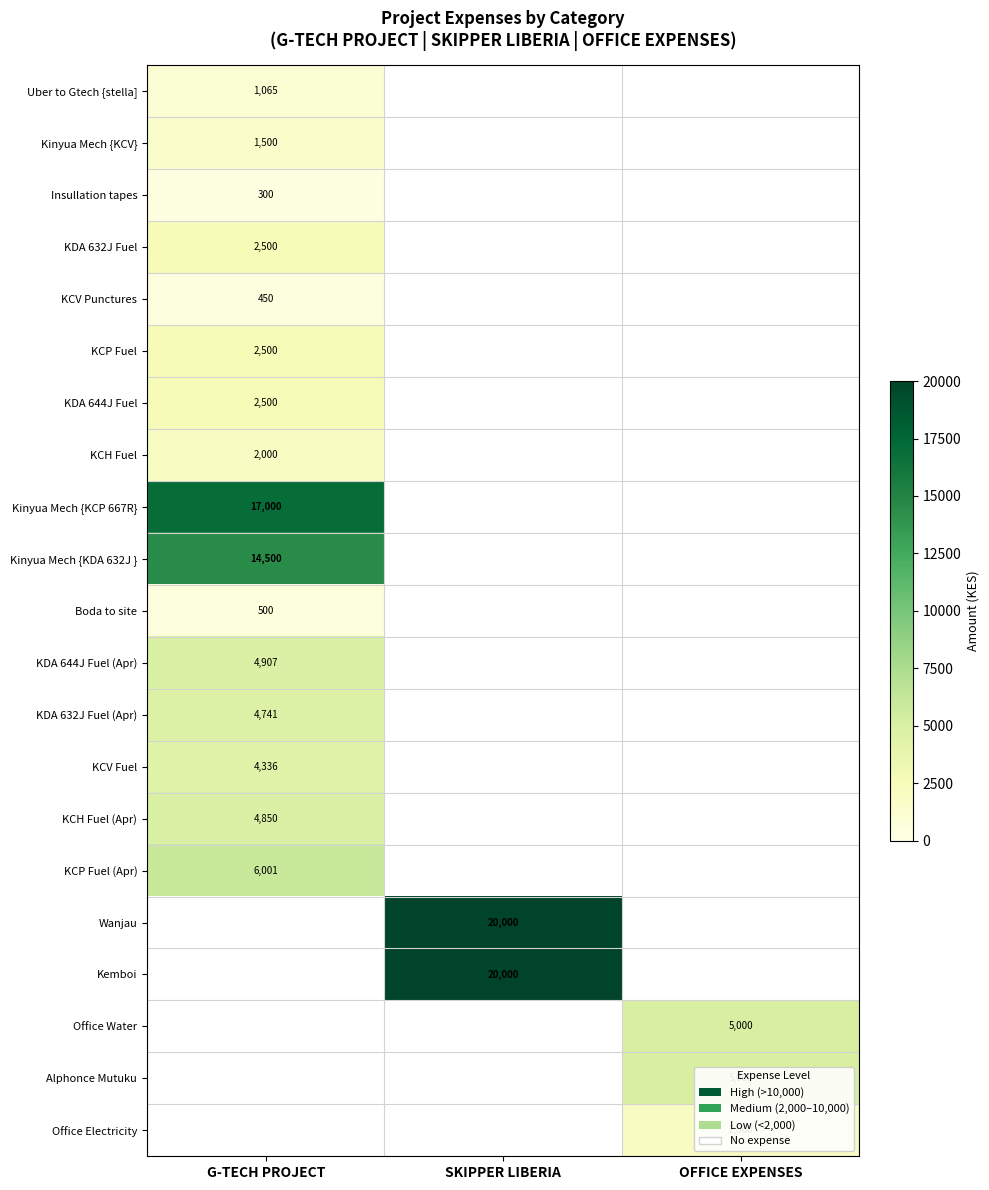

True or false: Kinyua Mech {KCV} has a value of 832 at G-TECH PROJECT.

False